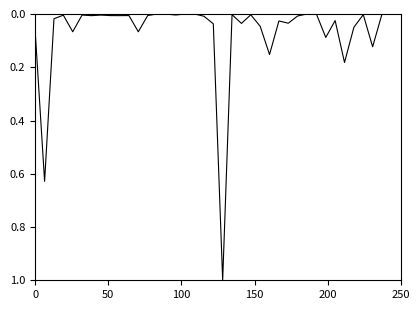

What is the maximum value shown in the chart?

1.0